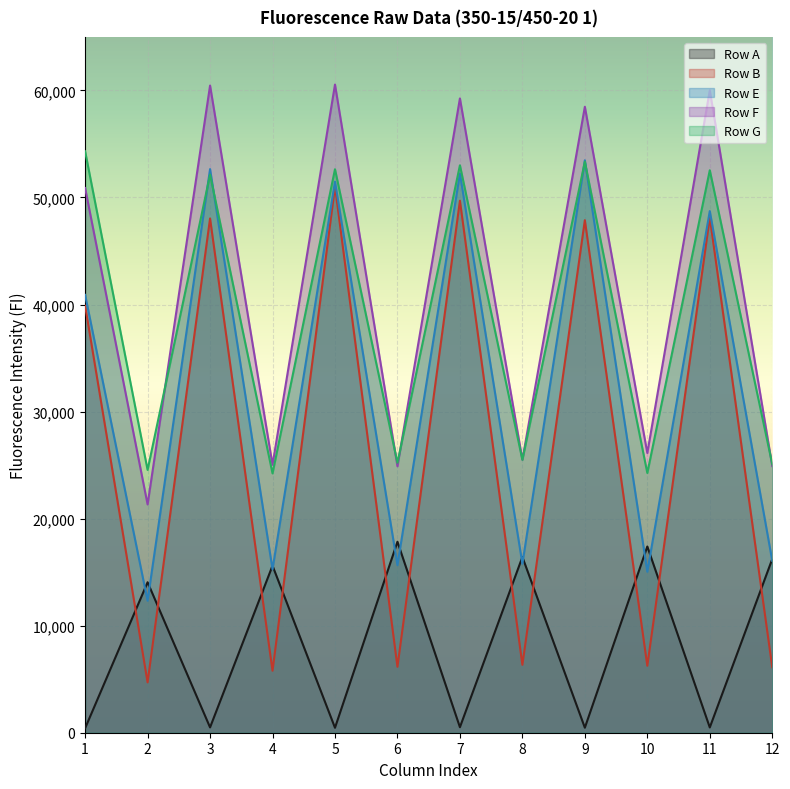

Reading left to right, list all the values displayed in this chart.

Row A: 1=419	2=14057	3=496	4=15605	5=462	6=17840	7=514	8=16415	9=468	10=17397	11=492	12=16224
Row B: 1=39887	2=4704	3=48041	4=5791	5=51029	6=6159	7=49699	8=6343	9=47880	10=6256	11=48131	12=6118
Row E: 1=40901	2=12325	3=52652	4=15268	5=51481	6=15652	7=52234	8=15785	9=53474	10=15039	11=48731	12=16056
Row F: 1=50882	2=21324	3=60456	4=25027	5=60547	6=24892	7=59256	8=25506	9=58476	10=26127	11=60007	12=24909
Row G: 1=54314	2=24551	3=52135	4=24224	5=52640	6=25213	7=53008	8=25491	9=53343	10=24264	11=52545	12=25086